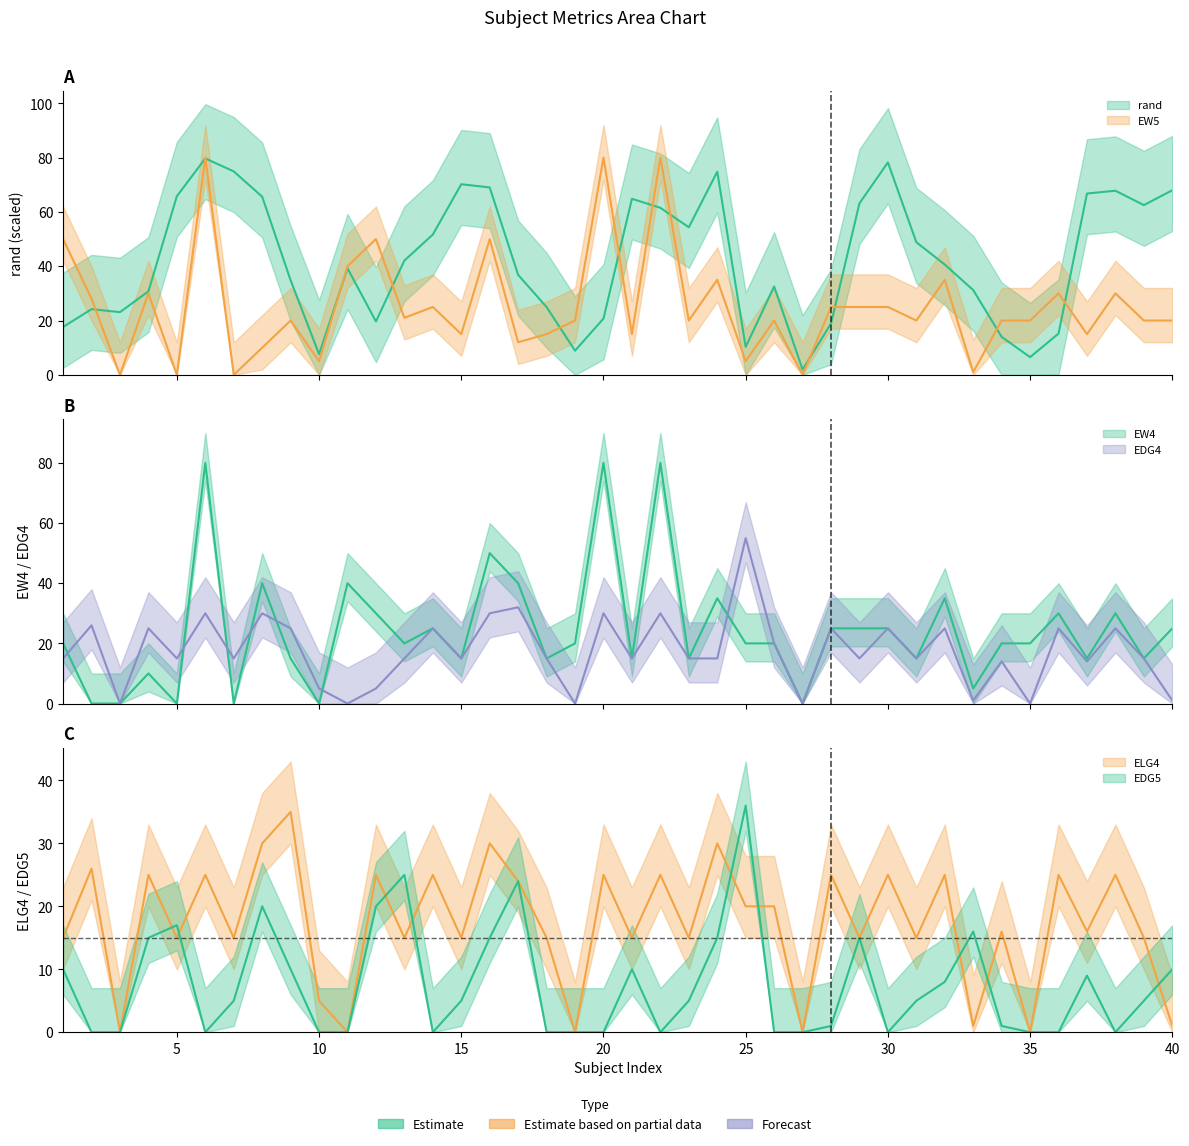

True or false: EDG5 has a value of 0.3 at 28.

False